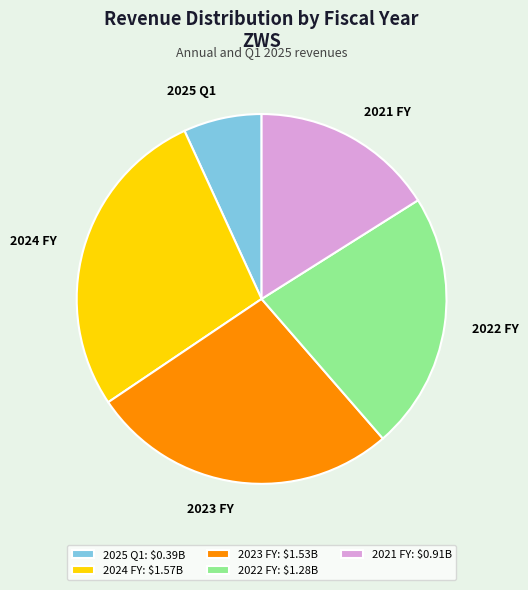

Is it true that 2022 FY is 23% of the pie?

True